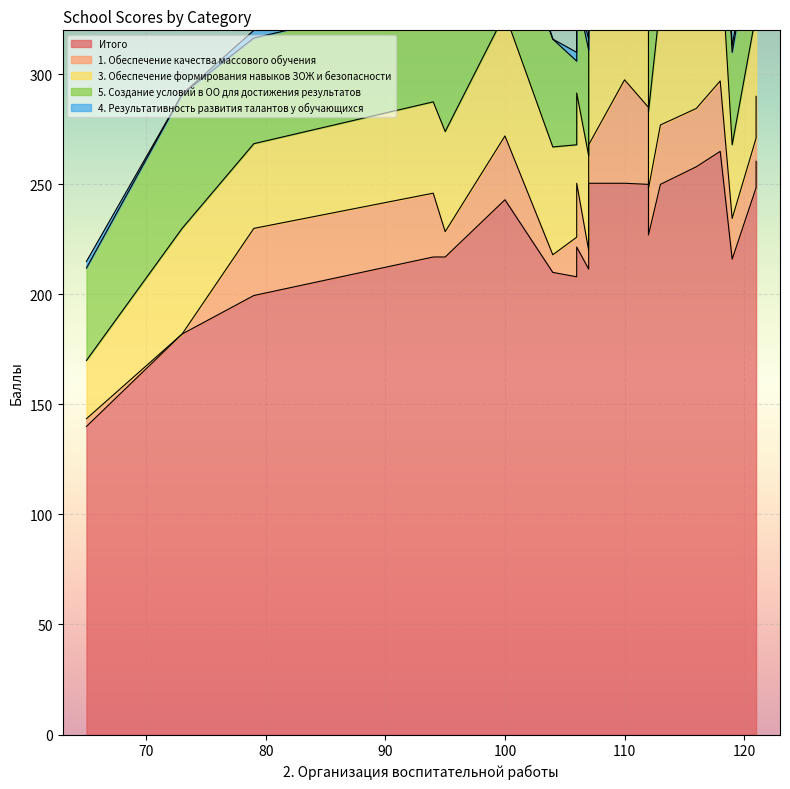

Is the value of 5. Создание условий в ОО для достижения результатов at 119 greater than the value of 4. Результативность развития талантов у обучающихся at 79?

Yes